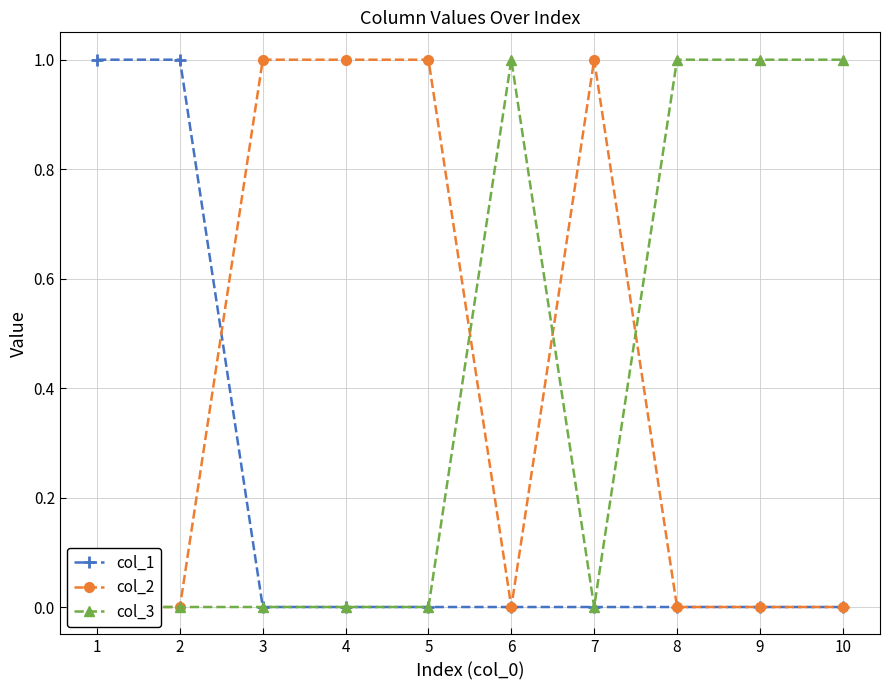

Which series has the largest range (max minus min)?

col_1